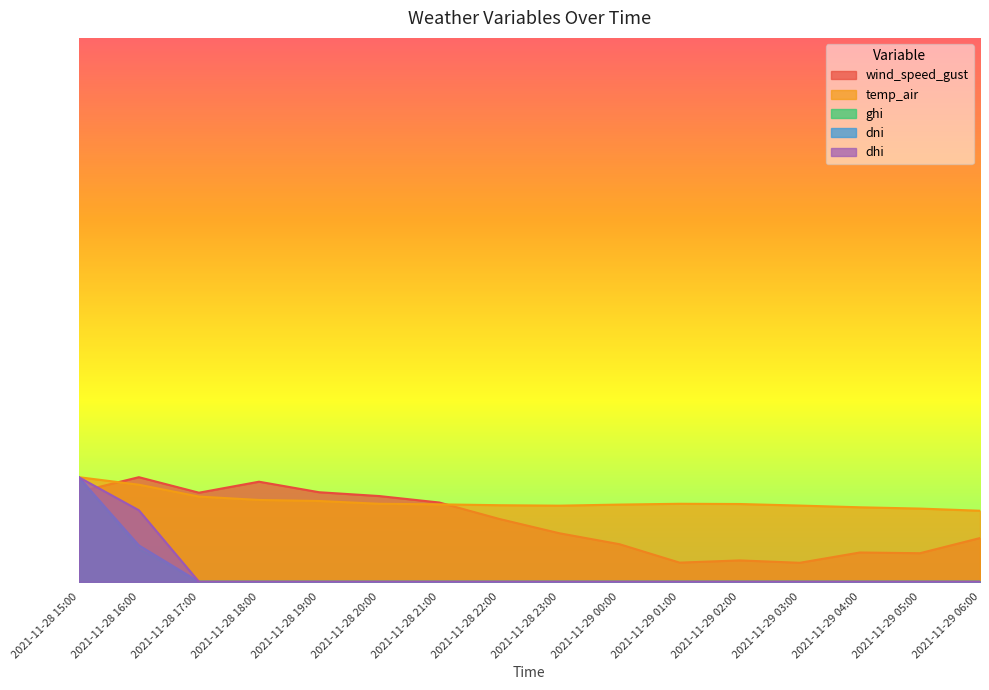

Reading left to right, what are all the values shown in this chart?

wind_speed_gust: 0.9	1.0	0.9	1.0	0.9	0.8	0.8	0.6	0.5	0.4	0.2	0.2	0.2	0.3	0.3	0.4
temp_air: 1.0	0.9	0.8	0.8	0.8	0.7	0.7	0.7	0.7	0.7	0.7	0.7	0.7	0.7	0.7	0.7
ghi: 1.0	0.3	0.0	0.0	0.0	0.0	0.0	0.0	0.0	0.0	0.0	0.0	0.0	0.0	0.0	0.0
dni: 1.0	0.3	0.0	0.0	0.0	0.0	0.0	0.0	0.0	0.0	0.0	0.0	0.0	0.0	0.0	0.0
dhi: 1.0	0.7	0.0	0.0	0.0	0.0	0.0	0.0	0.0	0.0	0.0	0.0	0.0	0.0	0.0	0.0